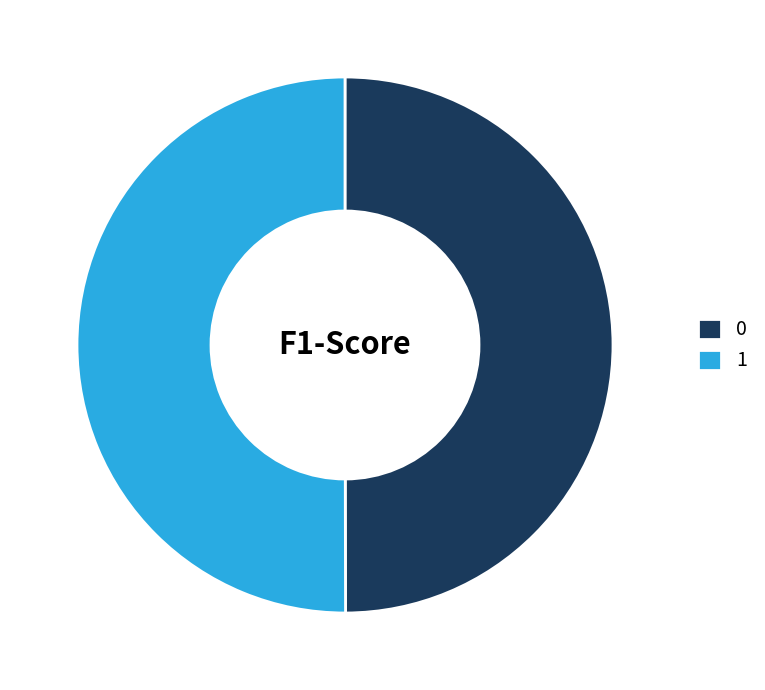

Combined, do 0 and 1 account for over 50%?

Yes